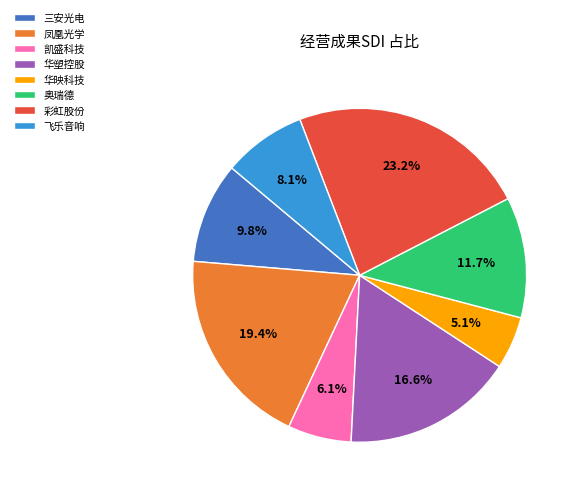

To the nearest percent, what is the average slice percentage?

12%